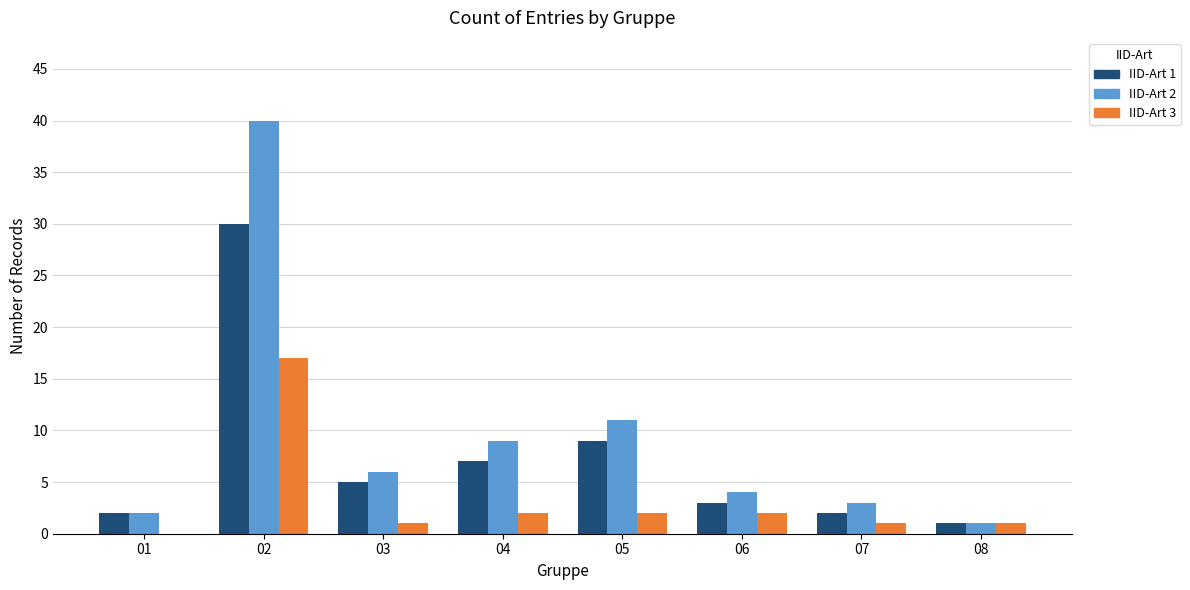

Is it true that IID-Art 1 equals 7 at 02?

False